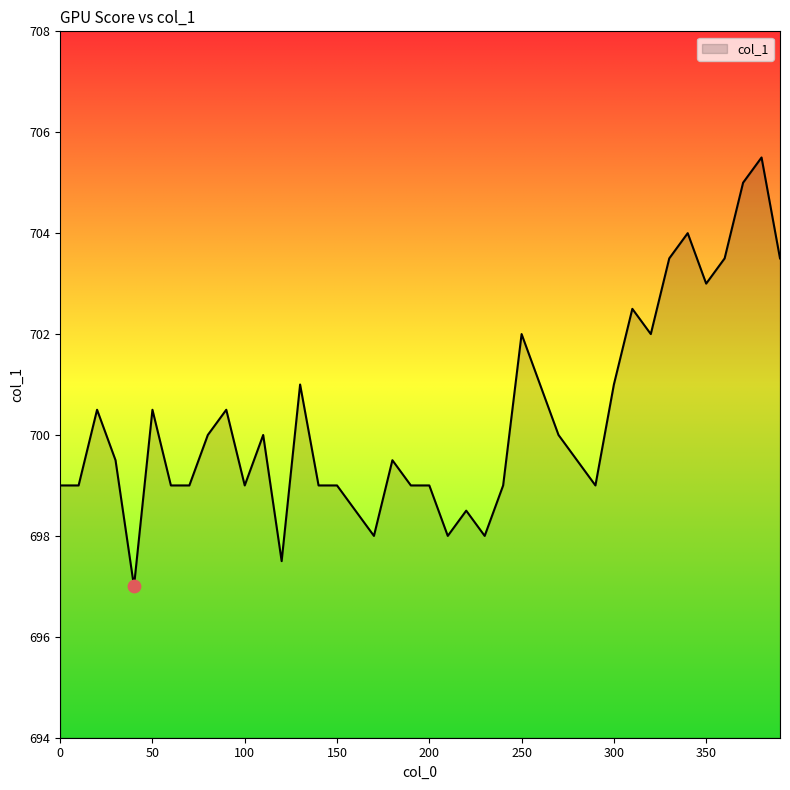

What is the greatest value displayed?

705.5